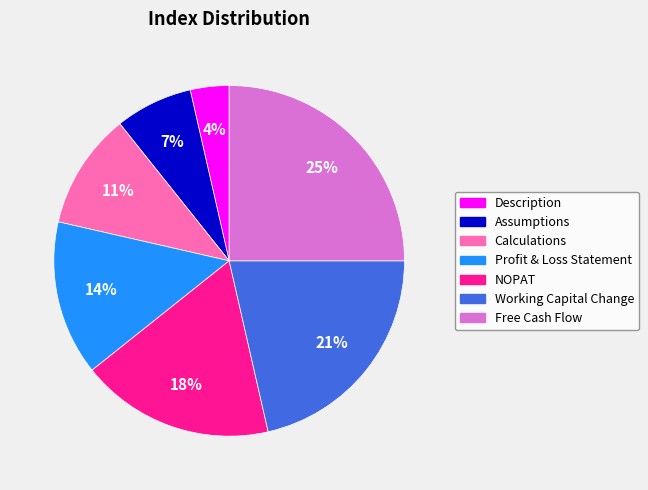

To the nearest percent, what is the combined percentage of Calculations and Working Capital Change?

32%